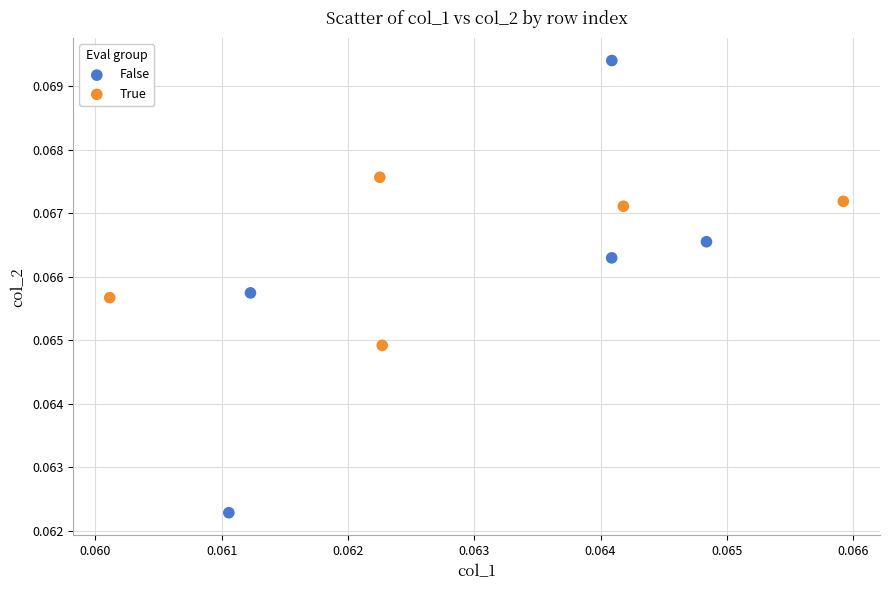

What are all the series names shown in the legend?

False, True